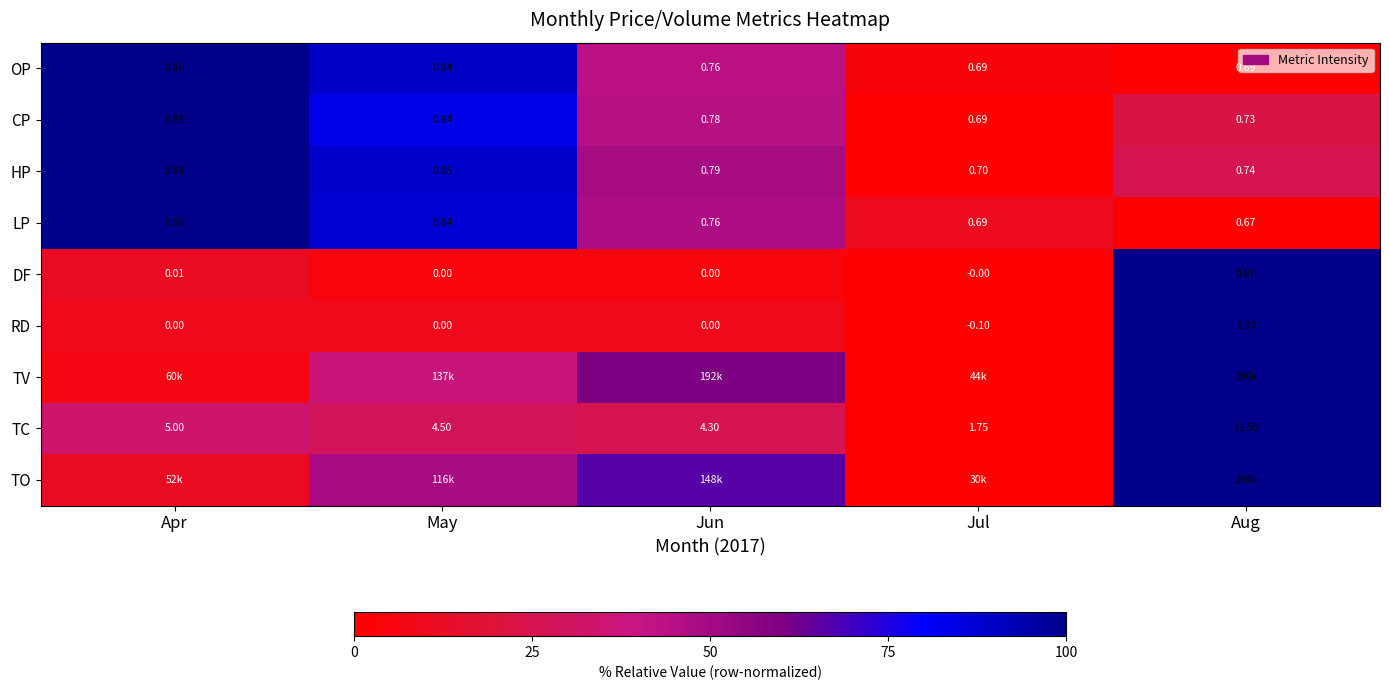

At which label is HP closest to 0?

Jul